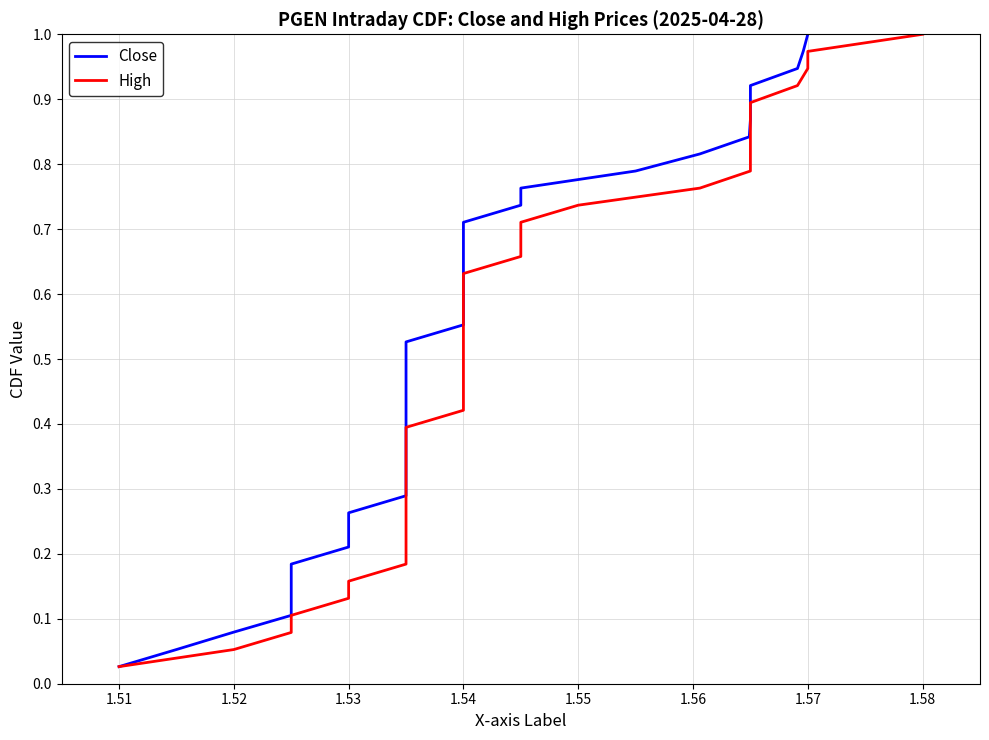

Is the value of Close at 36 greater than the value of High at 31?

Yes